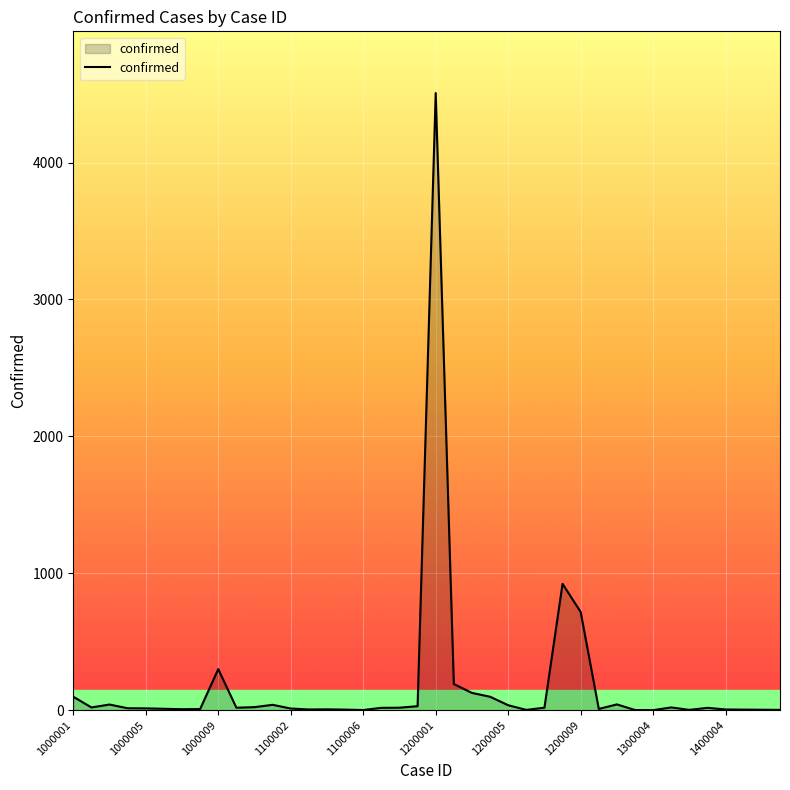

Which label corresponds to the largest value in the chart?

1200001